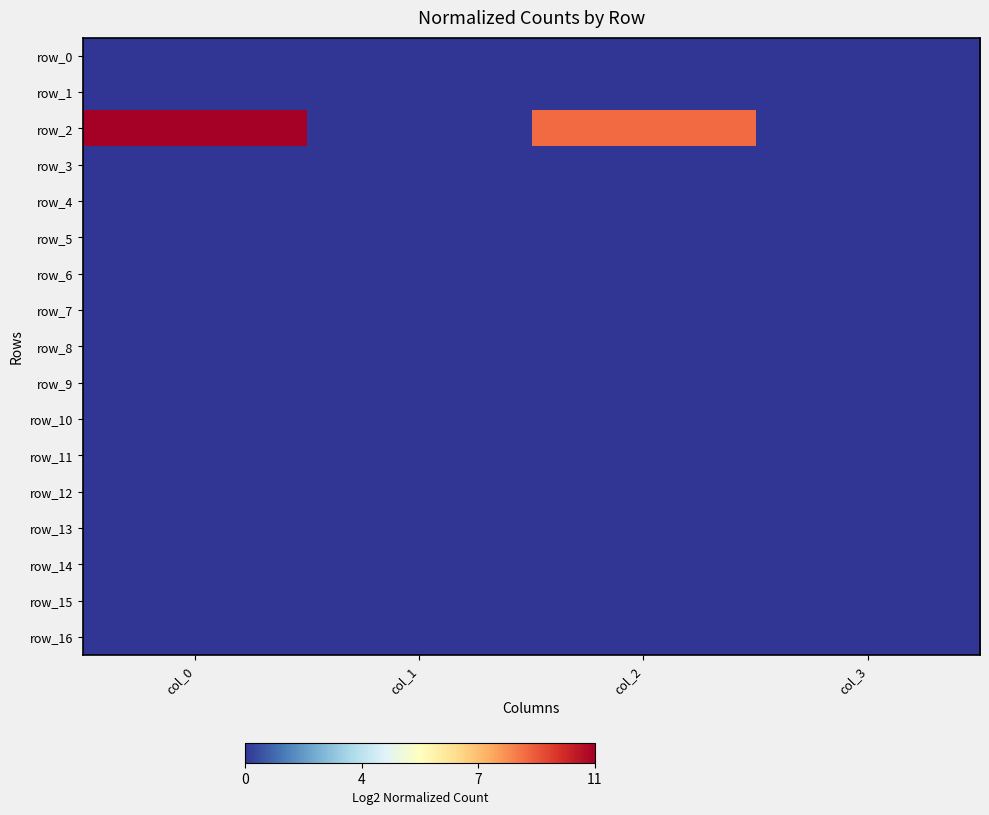

List the labels in order of row_14 value, largest first.

col_0, col_1, col_2, col_3